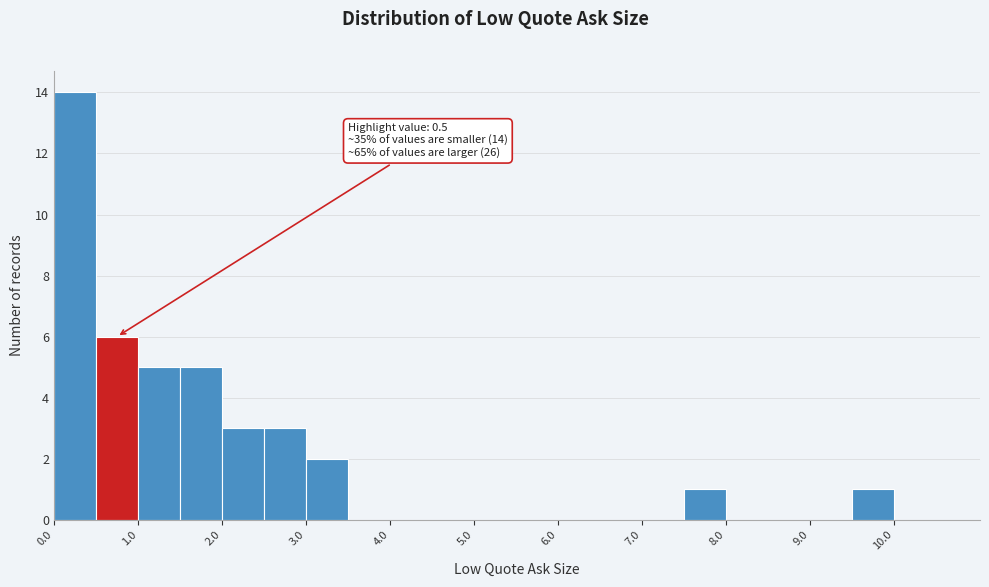

Over which range of the x-axis is the bar tallest?

0.0 to 0.5